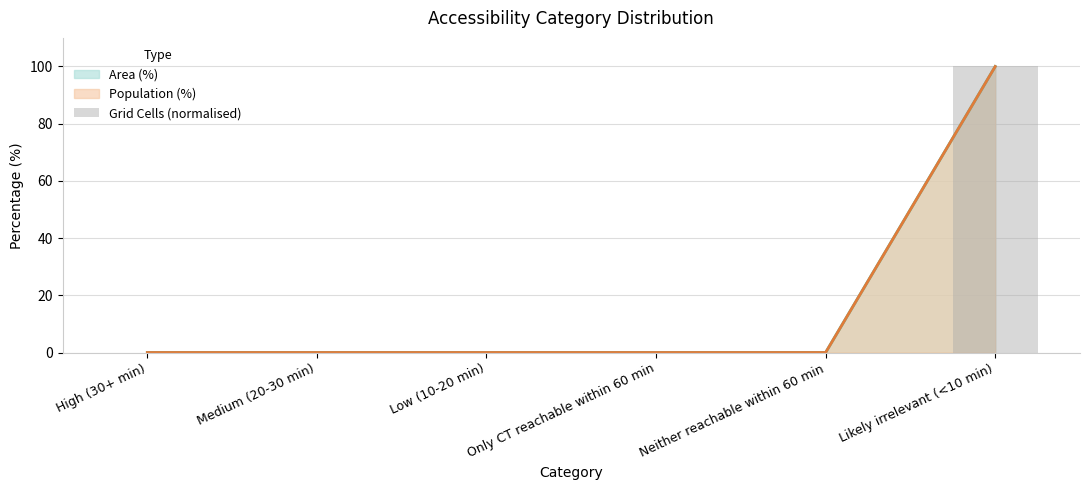

What is the sum of all values?

100